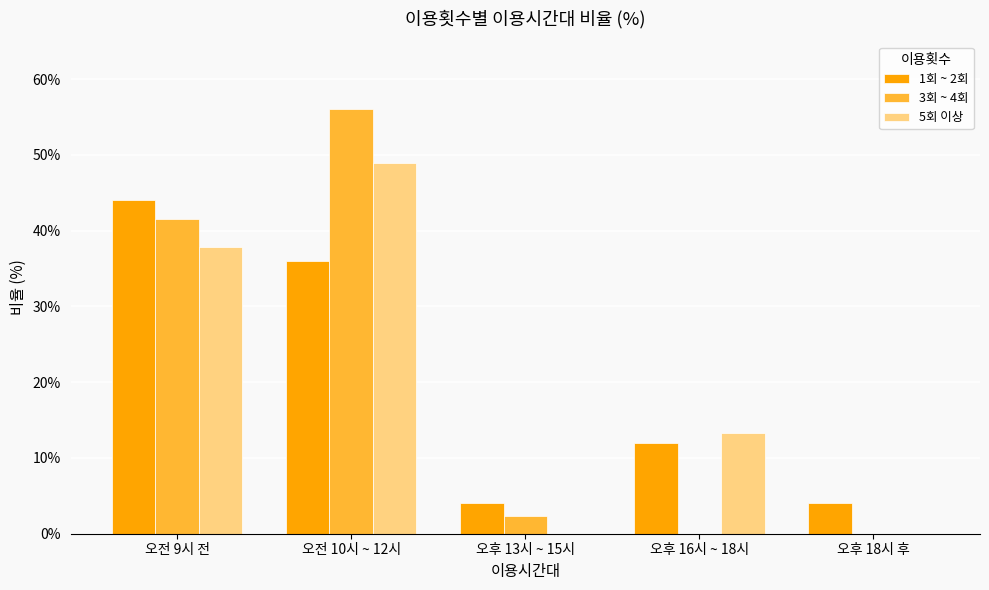

Where does the 5회 이상 series first go above 13?

오전 9시 전